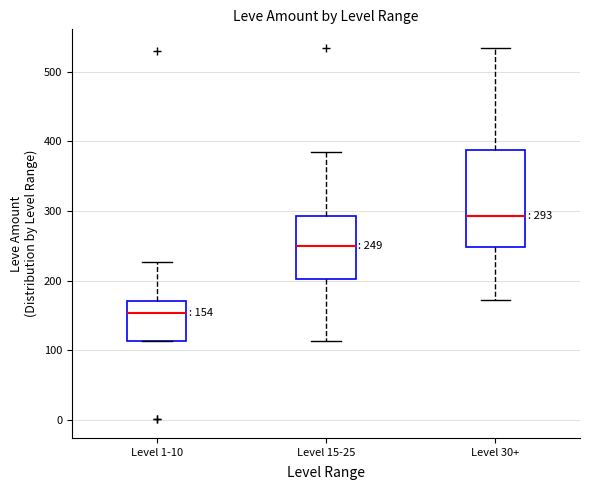

Which box has the highest median line?

Level 30+